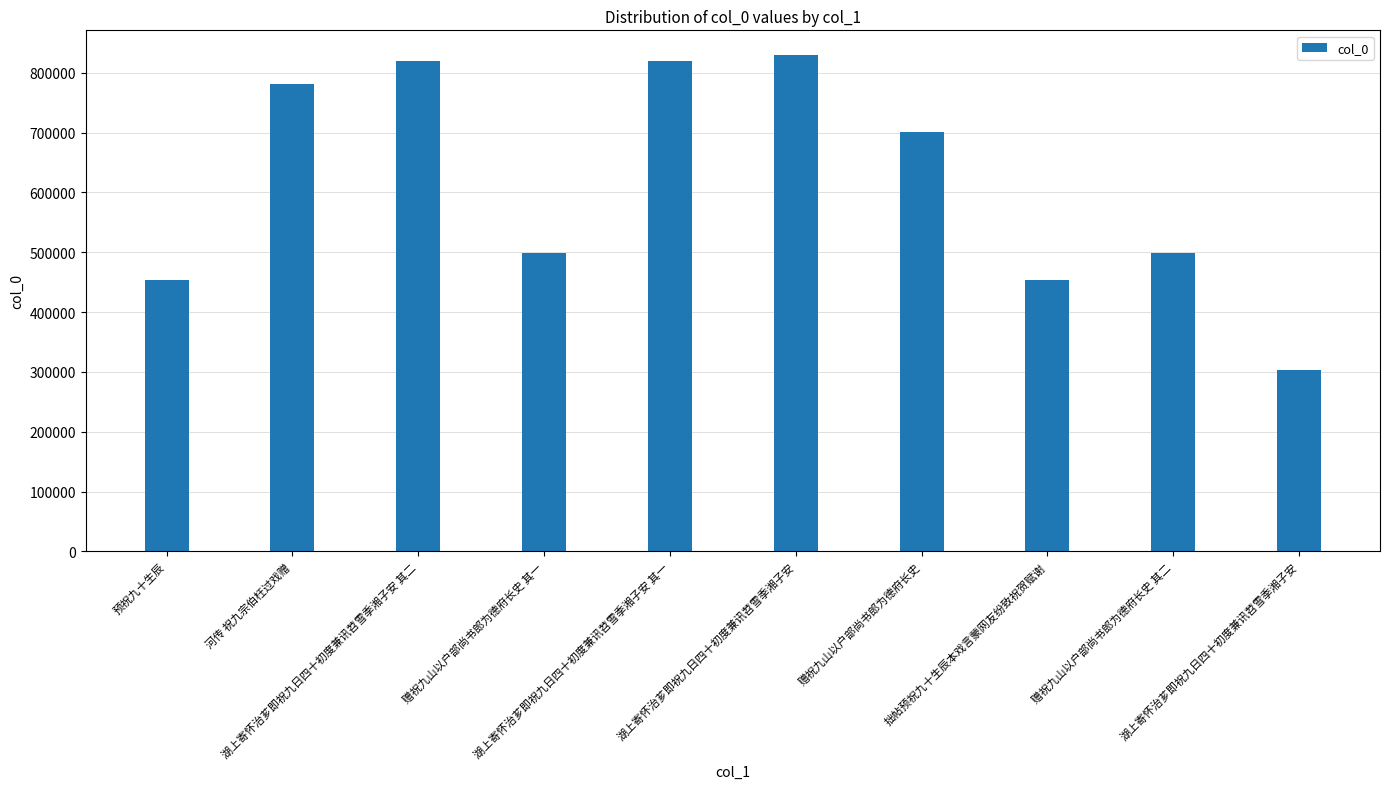

How many data points are less than 701395?

5